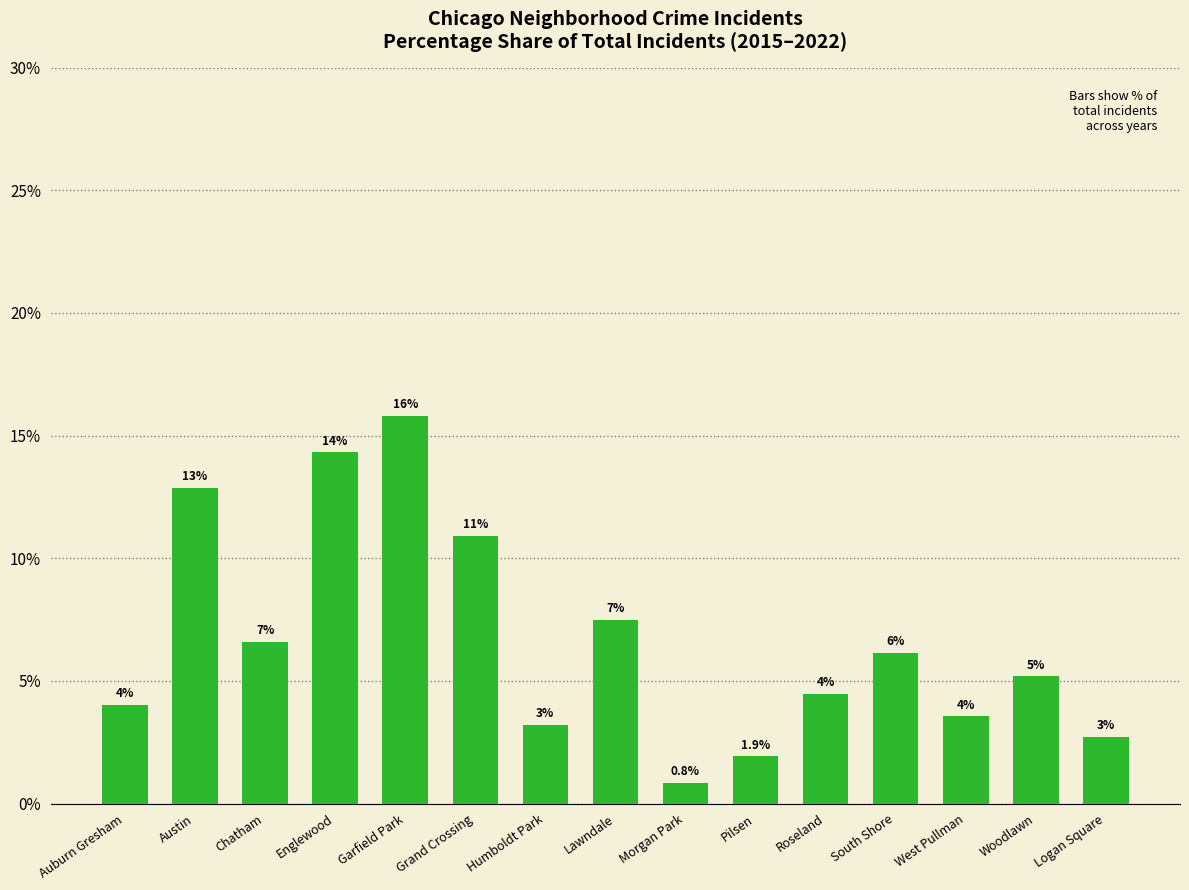

Does the chart contain any negative values?

No